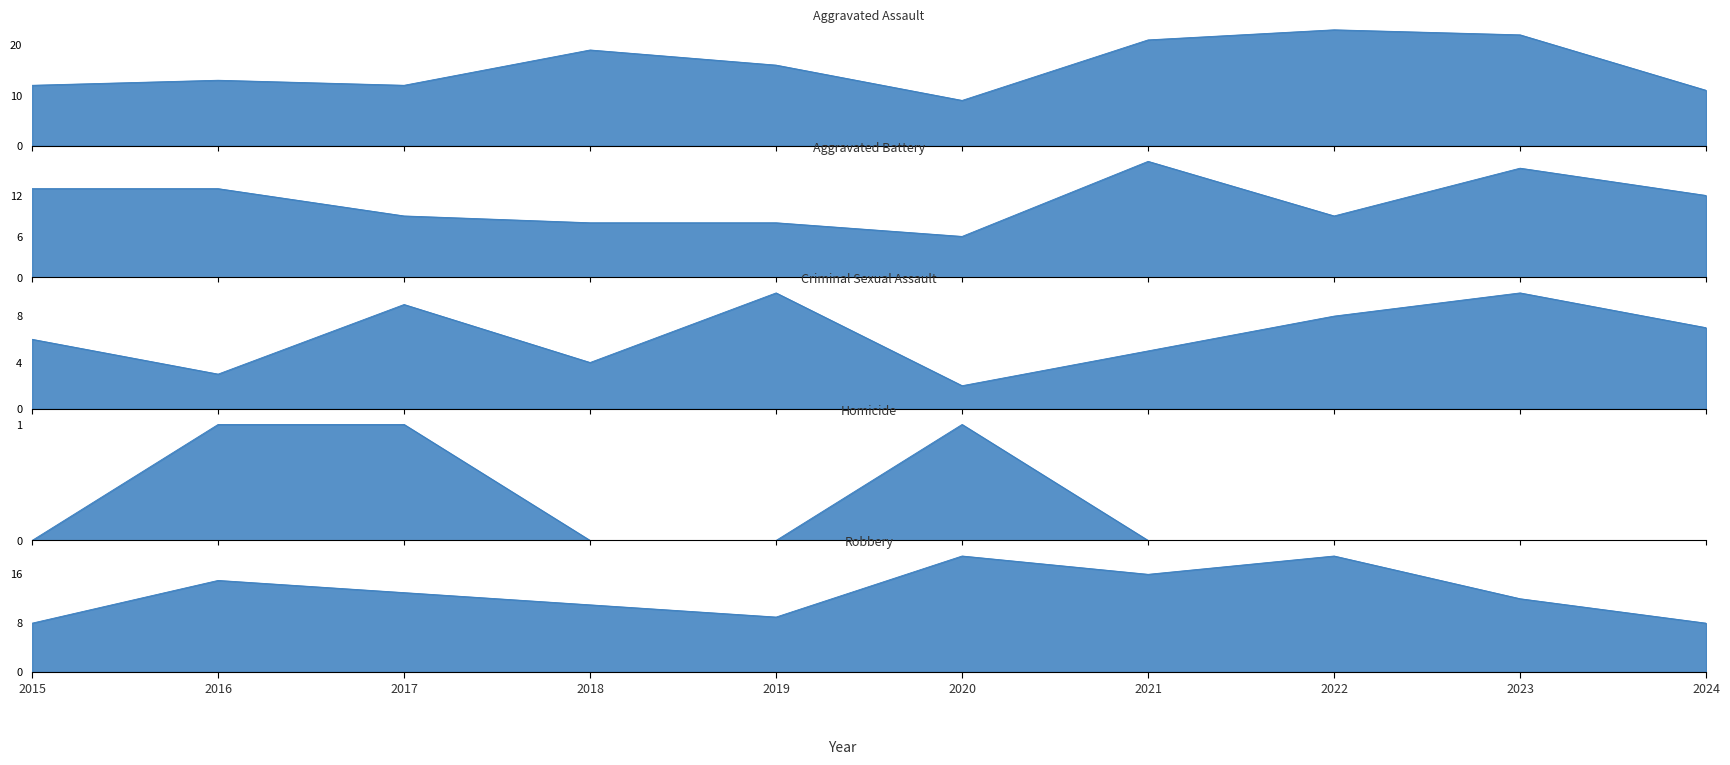

The value of Robbery at 2019 is 3. True or false?

False